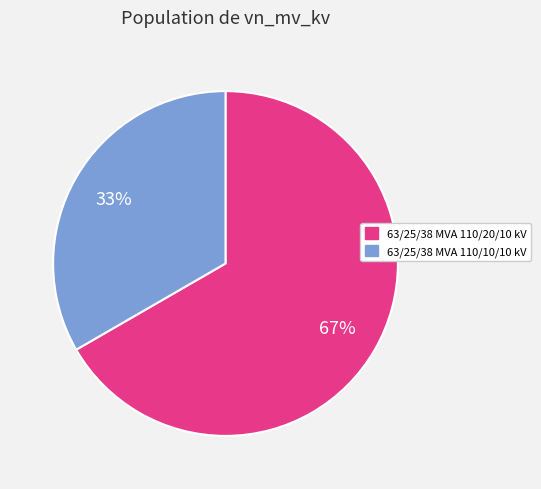

Is there a majority slice in this chart?

Yes